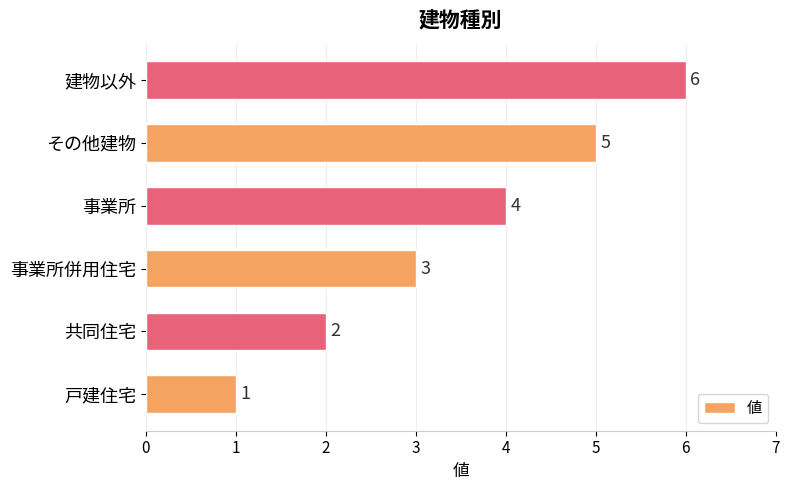

Between 戸建住宅 and その他建物, which is larger?

その他建物